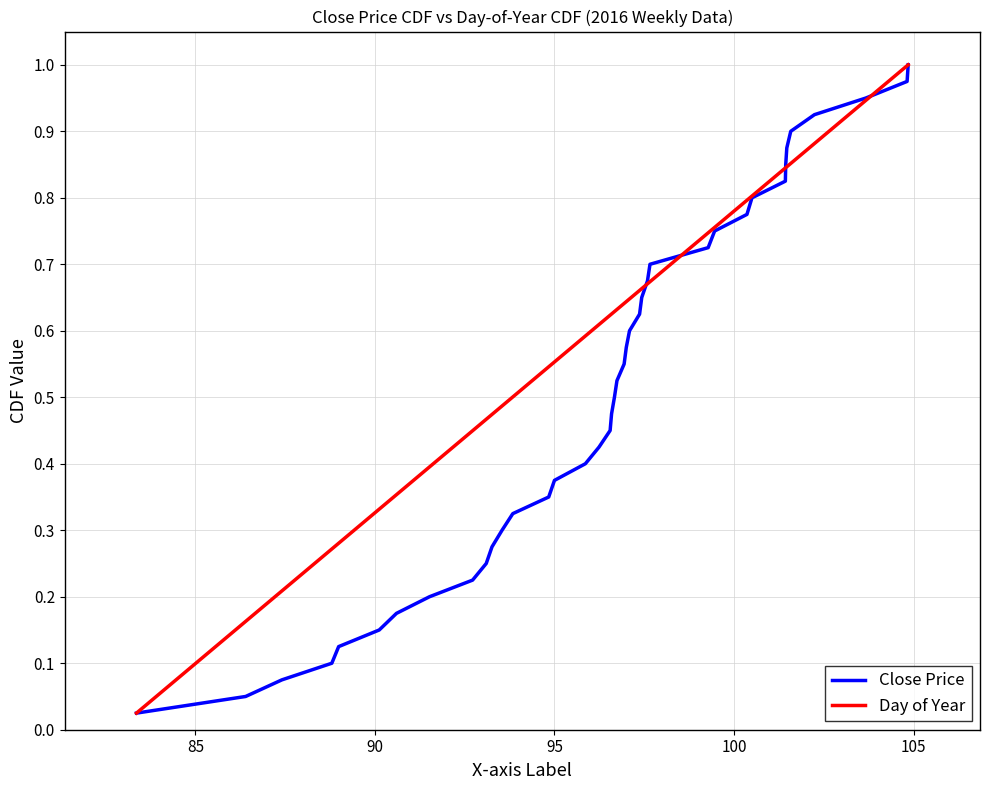

Does the chart have visible grid lines?

Yes